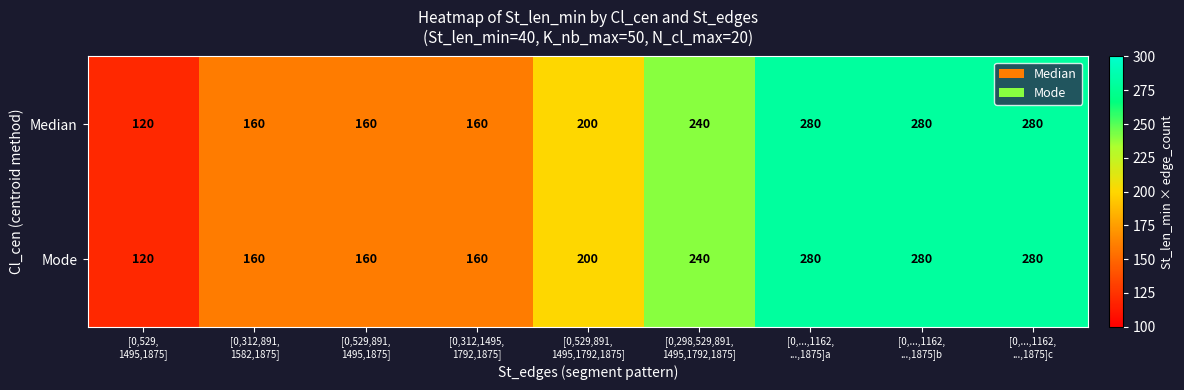

What is the difference between the maximum and minimum values in the Median series?

160